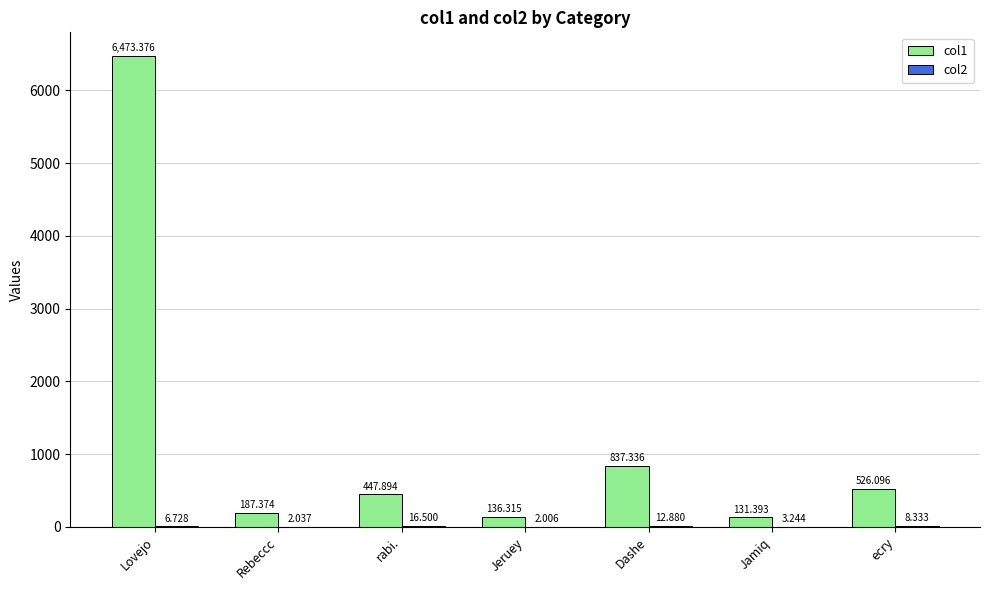

What is the maximum value for col1?

6473.4